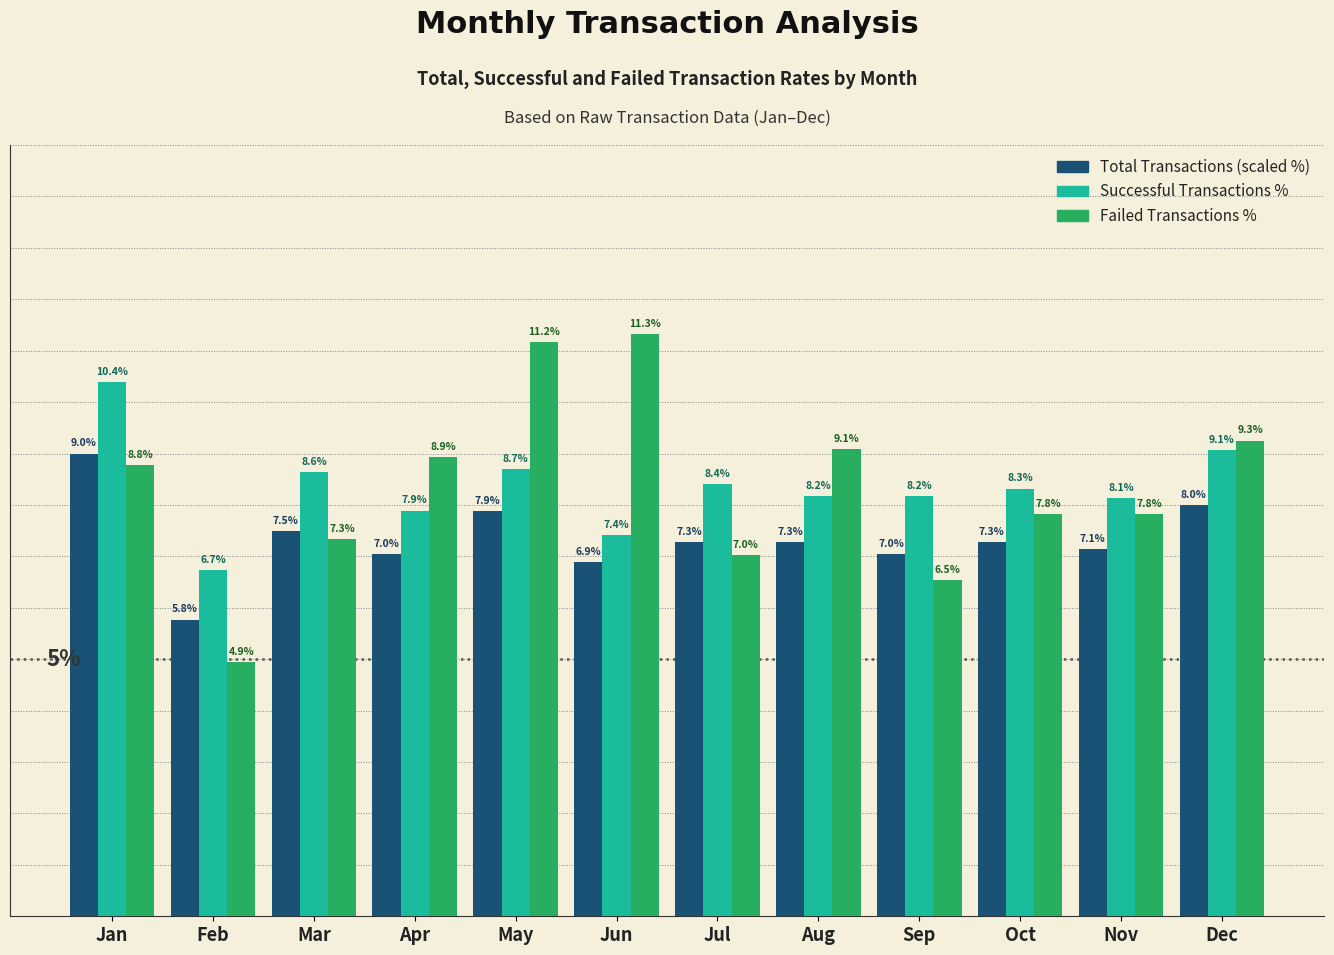

Which series has the largest range (max minus min)?

Failed Transactions %